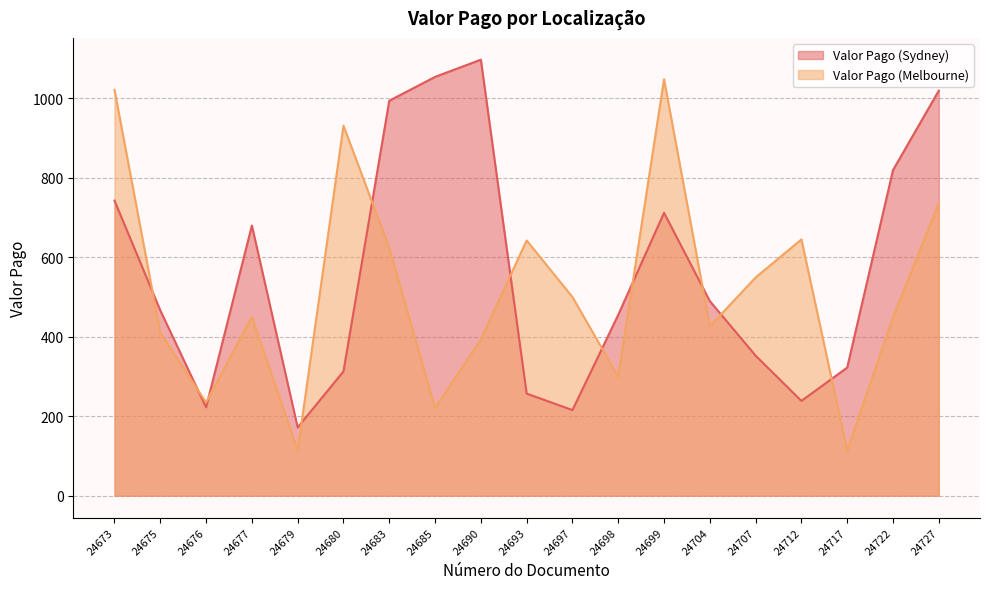

Between which two adjacent categories do Valor Pago (Sydney) and Valor Pago (Melbourne) first intersect?

24673 and 24675